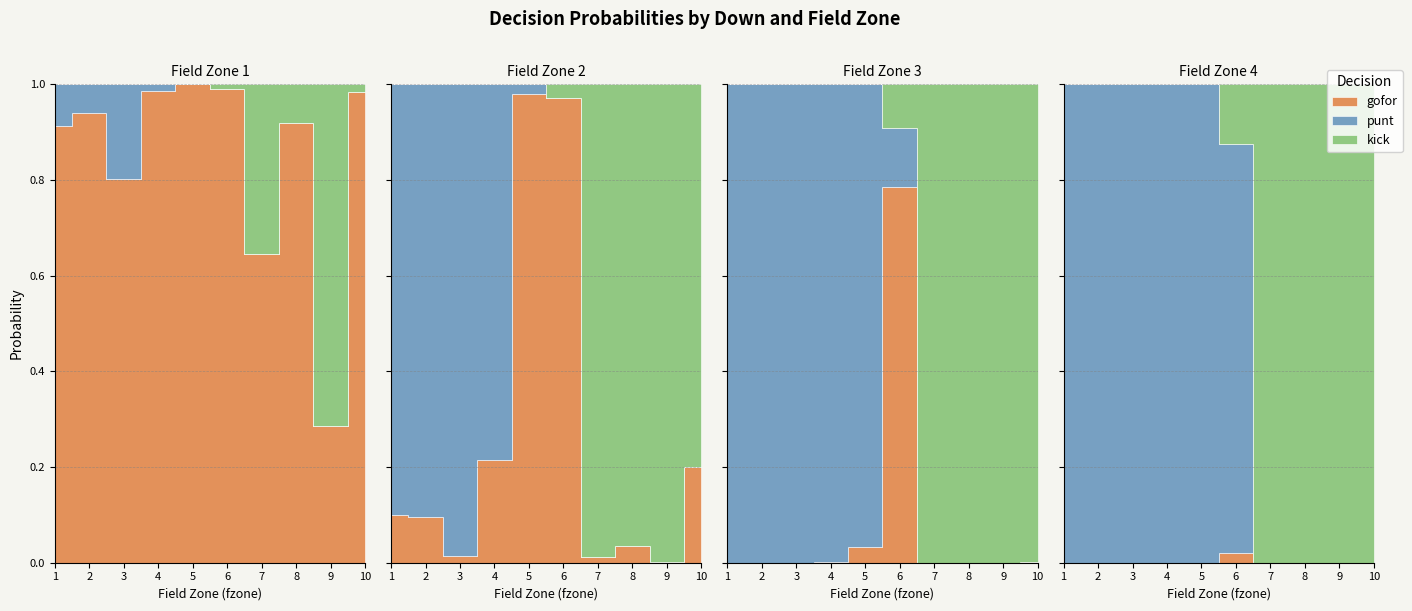

Reading left to right, list all the values displayed in this chart.

gofor: 0=0.9	1=0.1	2=0.0	3=0.0	4=0.9	5=0.1	6=0.0	7=0.0	8=0.8	9=0.0	10=0.0	11=0.0	12=1.0	13=0.2	14=0.0	15=0.0	16=1.0	17=1.0	18=0.0	19=0.0	20=1.0	21=1.0	22=0.8	23=0.0	24=0.6	25=0.0	26=0.0	27=0.0	28=0.9	29=0.0	30=0.0	31=0.0	32=0.3	33=0.0	34=0.0	35=0.0	36=1.0	37=0.2	38=0.0	39=0.0
punt: 0=0.1	1=0.9	2=1.0	3=1.0	4=0.1	5=0.9	6=1.0	7=1.0	8=0.2	9=1.0	10=1.0	11=1.0	12=0.0	13=0.8	14=1.0	15=1.0	16=0.0	17=0.0	18=1.0	19=1.0	20=0.0	21=0.0	22=0.1	23=0.9	24=0.0	25=0.0	26=0.0	27=0.0	28=0.0	29=0.0	30=0.0	31=0.0	32=0.0	33=0.0	34=0.0	35=0.0	36=0.0	37=0.0	38=0.0	39=0.0
kick: 0=0.0	1=0.0	2=0.0	3=0.0	4=0.0	5=0.0	6=0.0	7=0.0	8=0.0	9=0.0	10=0.0	11=0.0	12=0.0	13=0.0	14=0.0	15=0.0	16=0.0	17=0.0	18=0.0	19=0.0	20=0.0	21=0.0	22=0.1	23=0.1	24=0.4	25=1.0	26=1.0	27=1.0	28=0.1	29=1.0	30=1.0	31=1.0	32=0.7	33=1.0	34=1.0	35=1.0	36=0.0	37=0.8	38=1.0	39=1.0